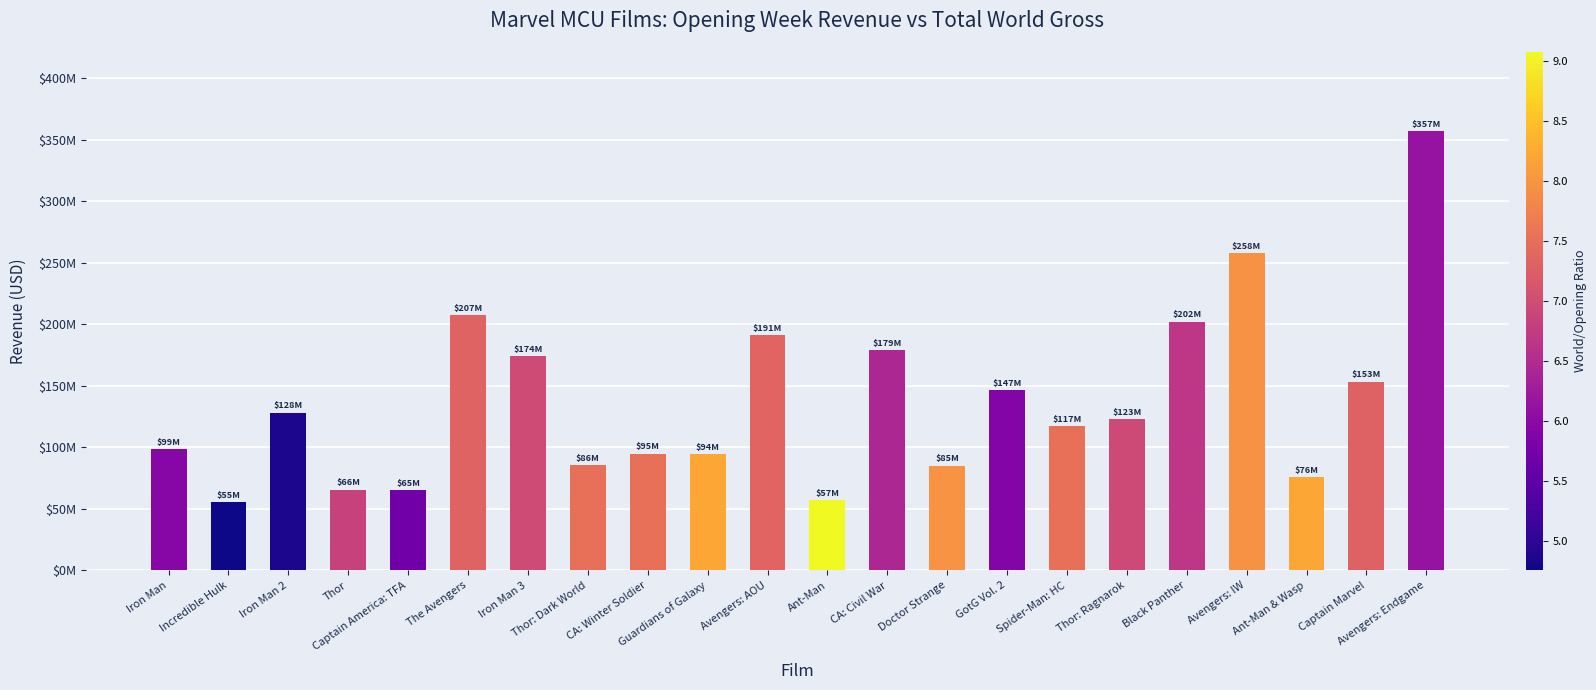

True or false: the data shows 153433423 at Captain Marvel.

True